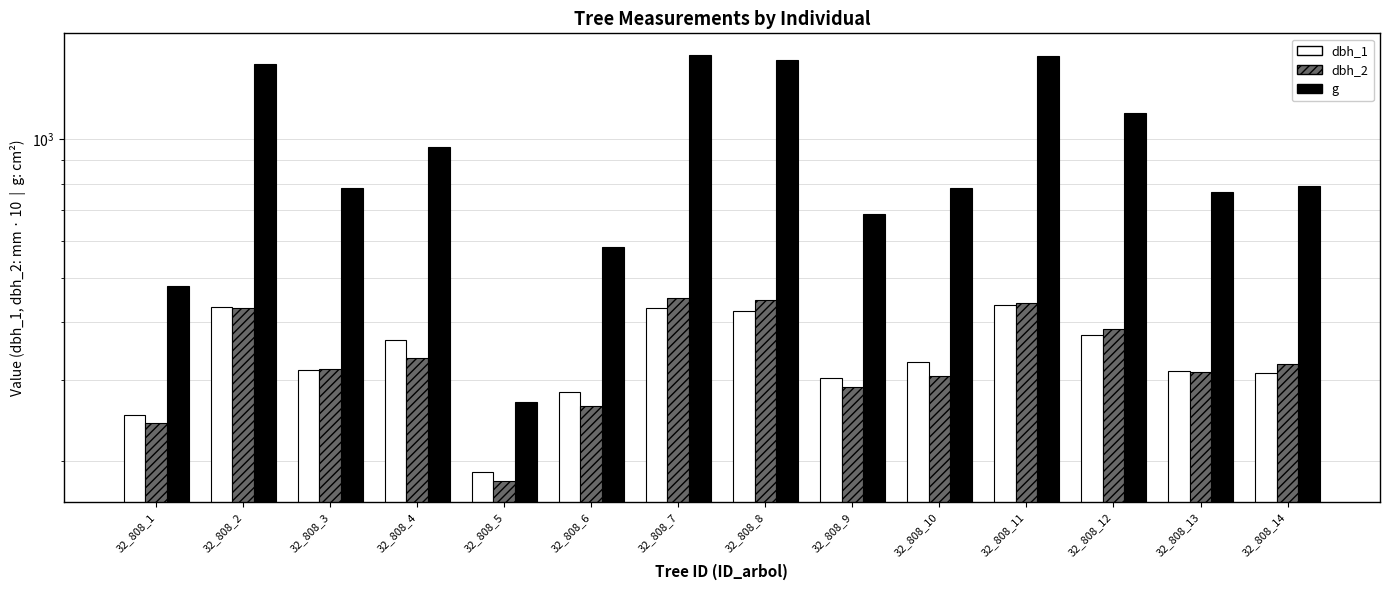

Reading left to right, list all the values displayed in this chart.

dbh_1: 32_808_1=252.0	32_808_2=431.0	32_808_3=315.0	32_808_4=365.0	32_808_5=189.0	32_808_6=282.0	32_808_7=430.0	32_808_8=422.0	32_808_9=303.0	32_808_10=327.0	32_808_11=436.0	32_808_12=375.0	32_808_13=313.0	32_808_14=311.0
dbh_2: 32_808_1=242.0	32_808_2=430.0	32_808_3=316.0	32_808_4=334.0	32_808_5=181.0	32_808_6=263.0	32_808_7=451.0	32_808_8=447.0	32_808_9=289.0	32_808_10=305.0	32_808_11=441.0	32_808_12=386.0	32_808_13=312.0	32_808_14=324.0
g: 32_808_1=479.2	32_808_2=1455.6	32_808_3=781.8	32_808_4=959.4	32_808_5=268.8	32_808_6=583.2	32_808_7=1524.0	32_808_8=1482.8	32_808_9=688.1	32_808_10=784.3	32_808_11=1510.2	32_808_12=1137.1	32_808_13=767.0	32_808_14=791.7